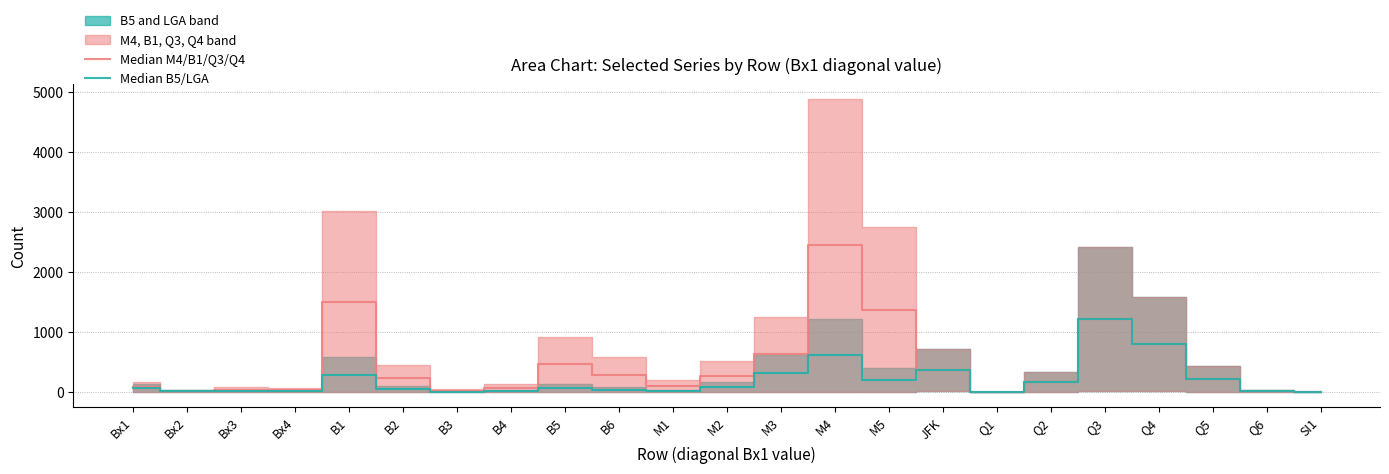

Is it true that Median M4/B1/Q3/Q4 equals 803.0 at Q4?

True